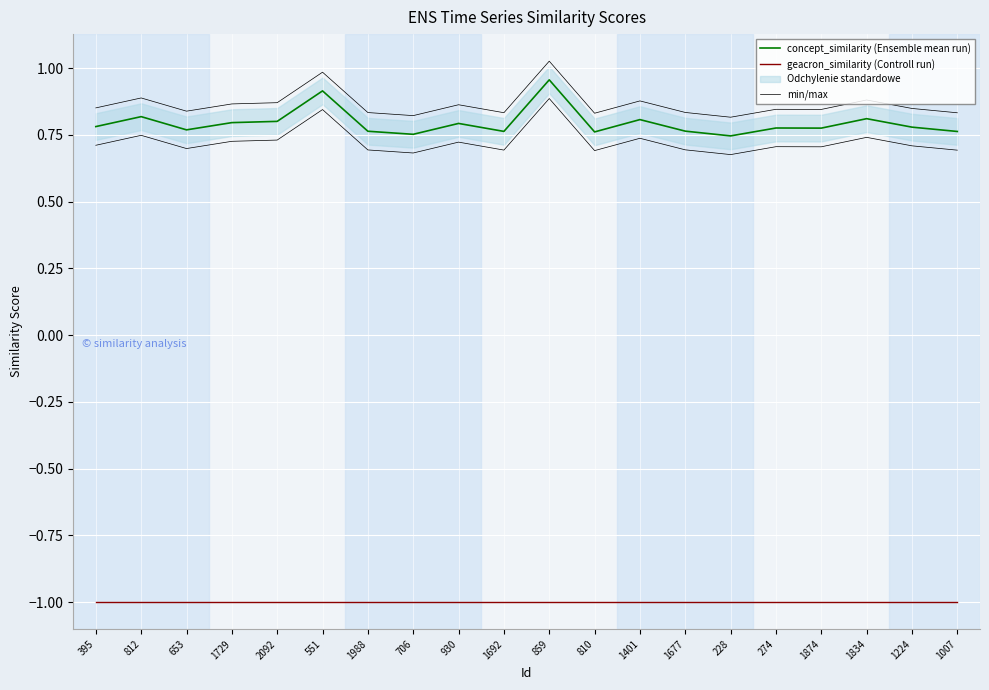

True or false: min/max has a value of 0.6 at 930.

False